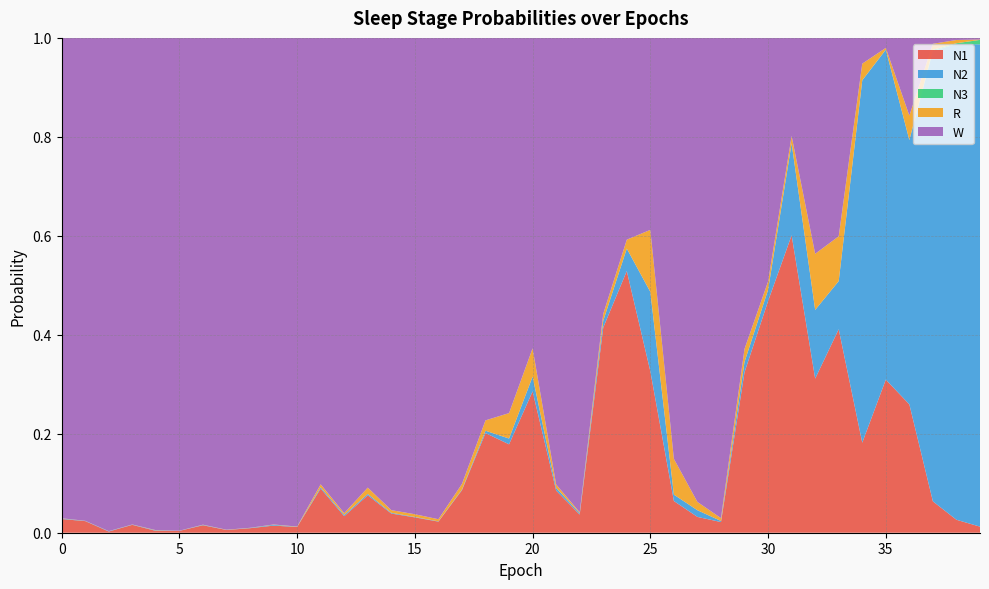

Reading right to left, extract all data points from this chart.

N1: 0.0	0.0	0.1	0.3	0.3	0.2	0.4	0.3	0.6	0.5	0.3	0.0	0.0	0.1	0.3	0.5	0.4	0.0	0.1	0.3	0.2	0.2	0.1	0.0	0.0	0.0	0.1	0.0	0.1	0.0	0.0	0.0	0.0	0.0	0.0	0.0	0.0	0.0	0.0	0.0
N2: 1.0	1.0	0.9	0.5	0.7	0.7	0.1	0.1	0.2	0.0	0.0	0.0	0.0	0.0	0.2	0.0	0.0	0.0	0.0	0.0	0.0	0.0	0.0	0.0	0.0	0.0	0.0	0.0	0.0	0.0	0.0	0.0	0.0	0.0	0.0	0.0	0.0	0.0	0.0	0.0
N3: 0.0	0.0	0.0	0.0	0.0	0.0	0.0	0.0	0.0	0.0	0.0	0.0	0.0	0.0	0.0	0.0	0.0	0.0	0.0	0.0	0.0	0.0	0.0	0.0	0.0	0.0	0.0	0.0	0.0	0.0	0.0	0.0	0.0	0.0	0.0	0.0	0.0	0.0	0.0	0.0
R: 0.0	0.0	0.0	0.0	0.0	0.0	0.1	0.1	0.0	0.0	0.0	0.0	0.0	0.1	0.1	0.0	0.0	0.0	0.0	0.1	0.1	0.0	0.0	0.0	0.0	0.0	0.0	0.0	0.0	0.0	0.0	0.0	0.0	0.0	0.0	0.0	0.0	0.0	0.0	0.0
W: 0.0	0.0	0.0	0.2	0.0	0.1	0.4	0.4	0.2	0.5	0.6	1.0	0.9	0.9	0.4	0.4	0.6	1.0	0.9	0.6	0.8	0.8	0.9	1.0	1.0	1.0	0.9	1.0	0.9	1.0	1.0	1.0	1.0	1.0	1.0	1.0	1.0	1.0	1.0	1.0